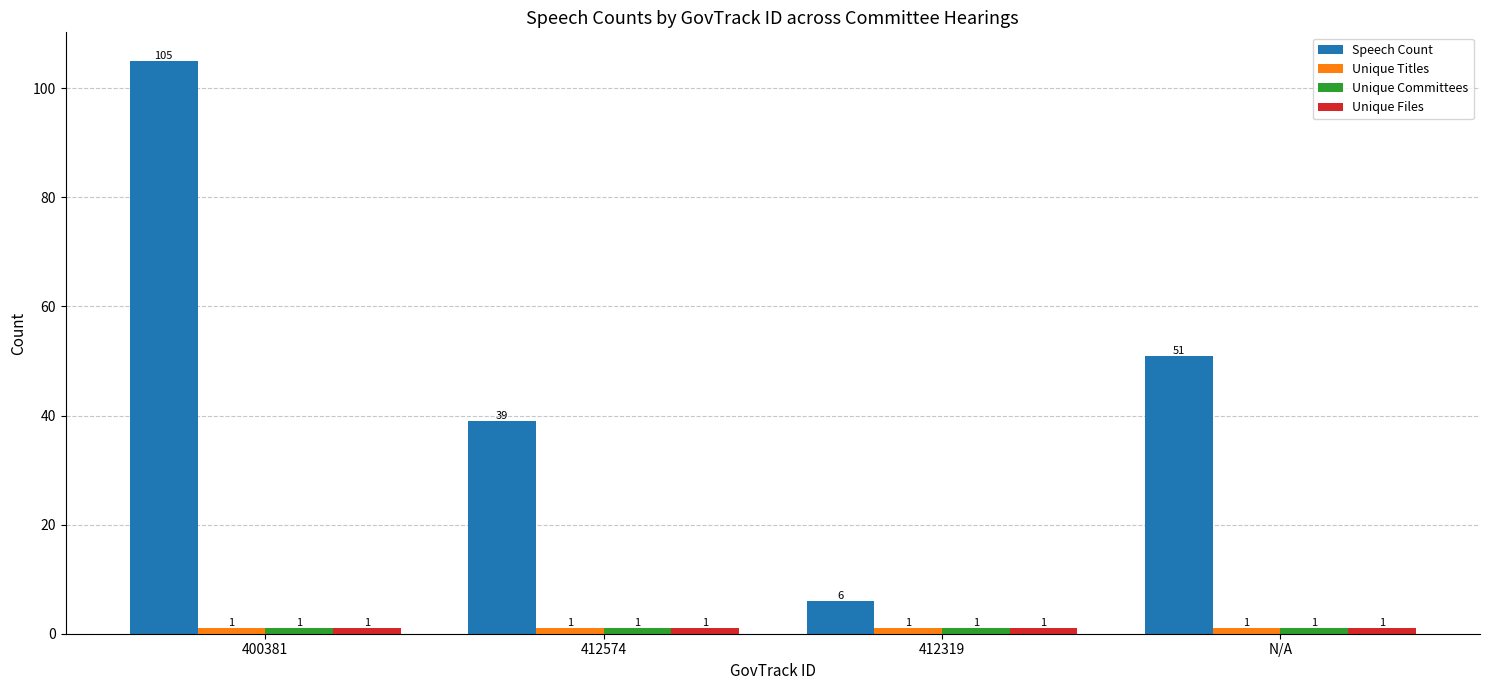

What is the difference between the maximum and minimum values in the Speech Count series?

99